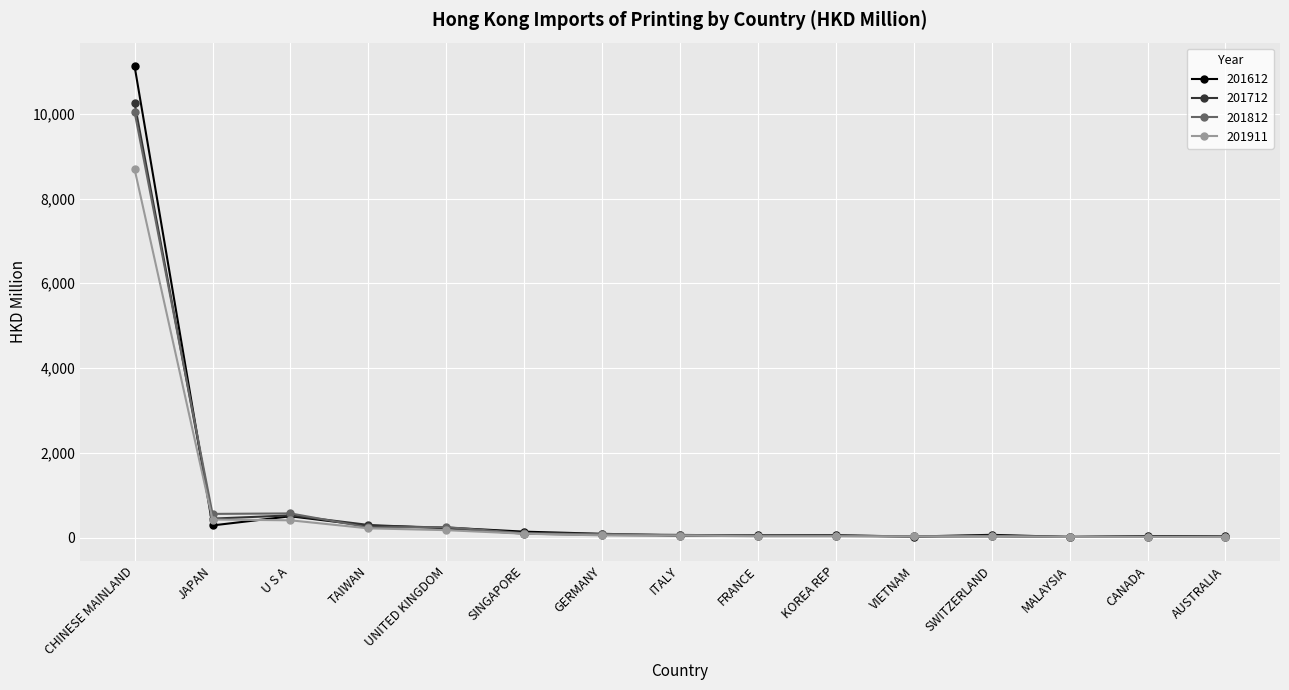

At which category is the sum across all series the highest?

CHINESE MAINLAND